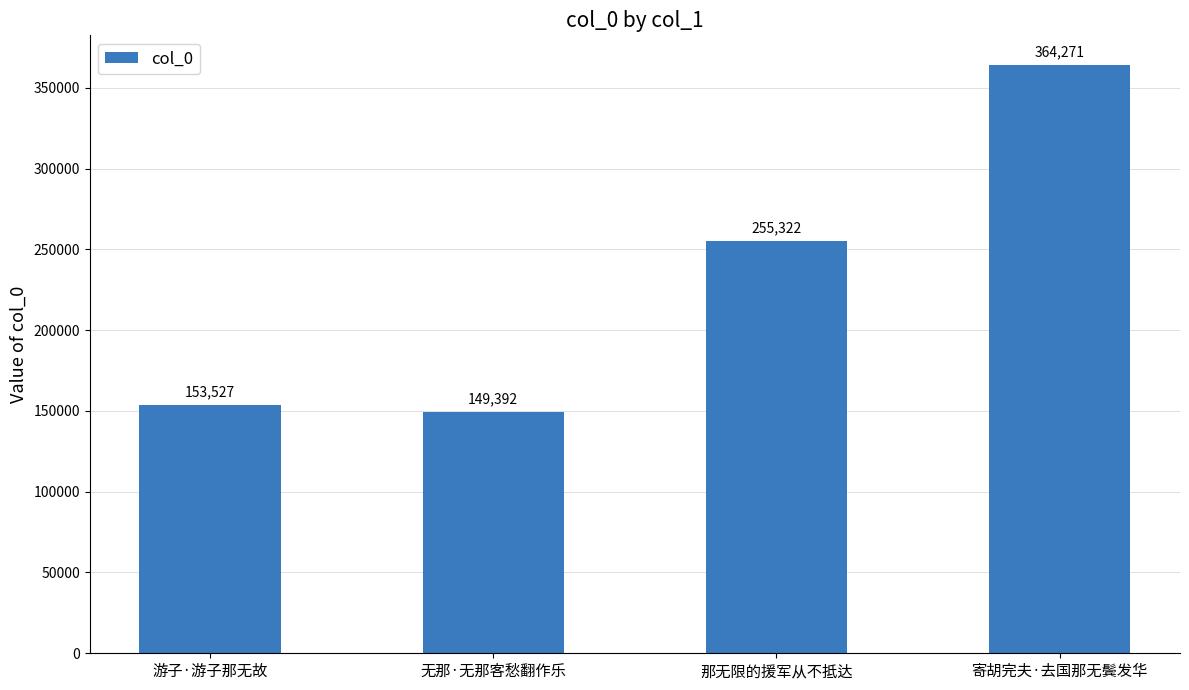

What is the maximum value shown in the chart?

364271